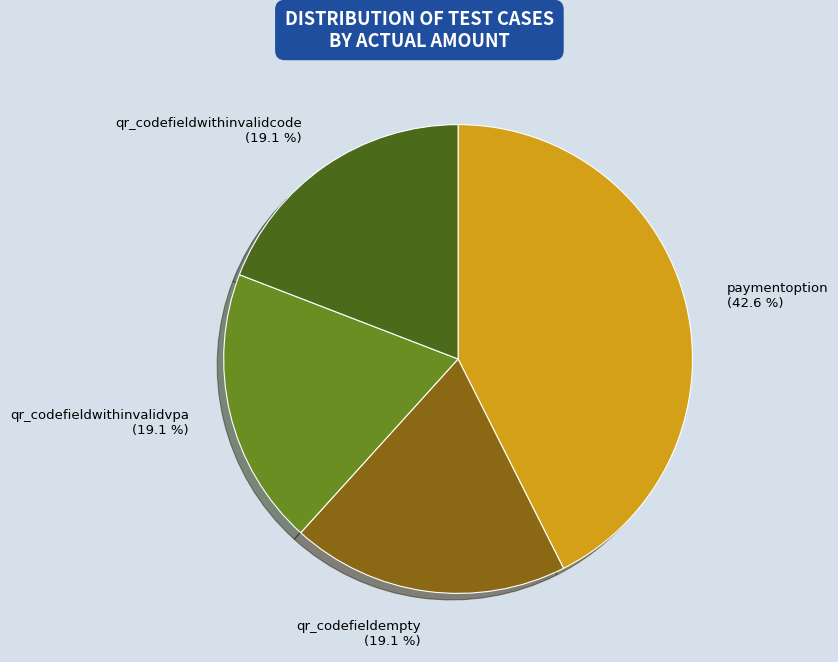

To the nearest percent, what percentage of the pie is qr_codefieldwithinvalidvpa?

19%